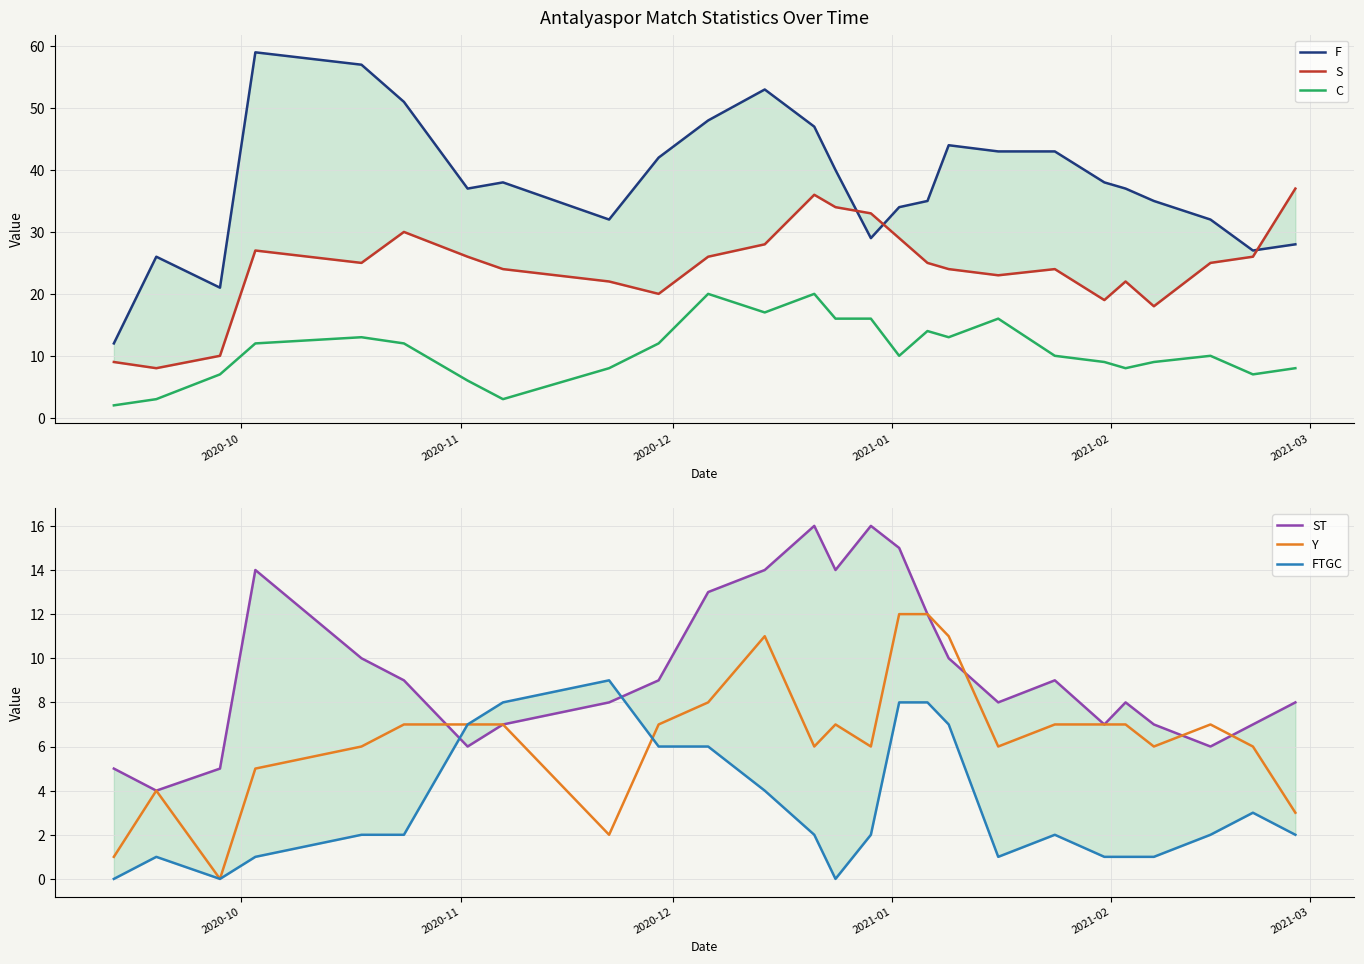

True or false: F has a value of 15 at 2020-11.

False